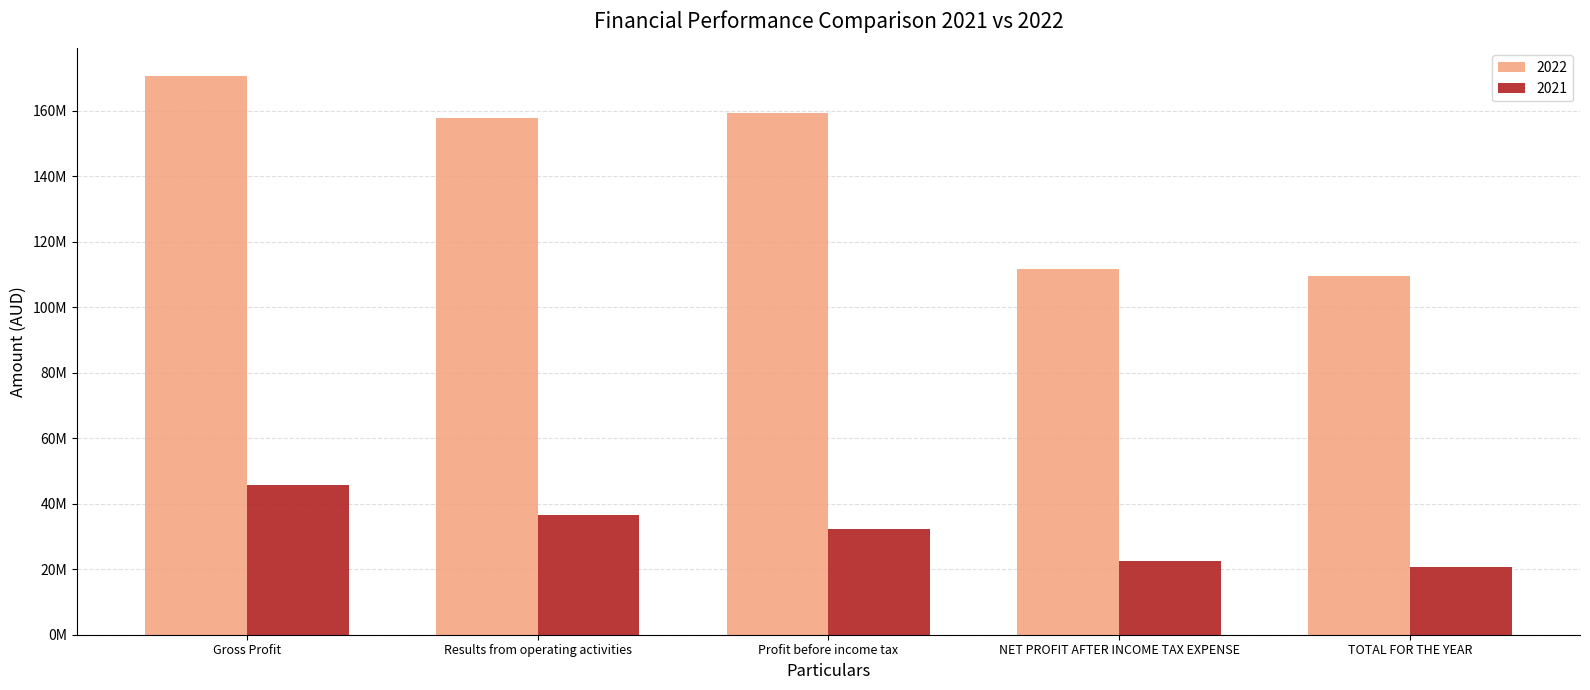

What are all the series names shown in the legend?

2022, 2021